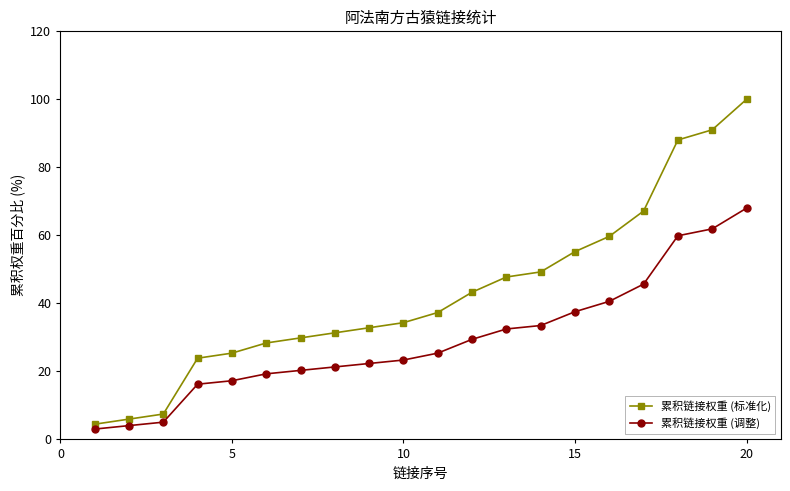

Which series has the widest spread of values?

累积链接权重 (标准化)